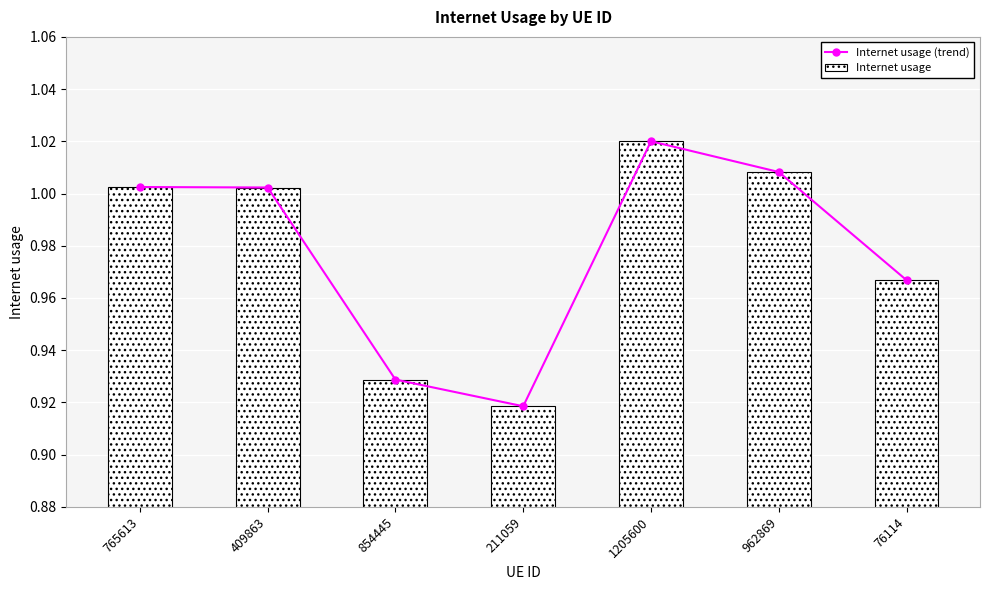

Reading left to right, list all the values displayed in this chart.

Internet usage (trend): 765613=1.0	409863=1.0	854445=0.9	211059=0.9	1205600=1.0	962869=1.0	76114=1.0
Internet usage: 765613=1.0	409863=1.0	854445=0.9	211059=0.9	1205600=1.0	962869=1.0	76114=1.0